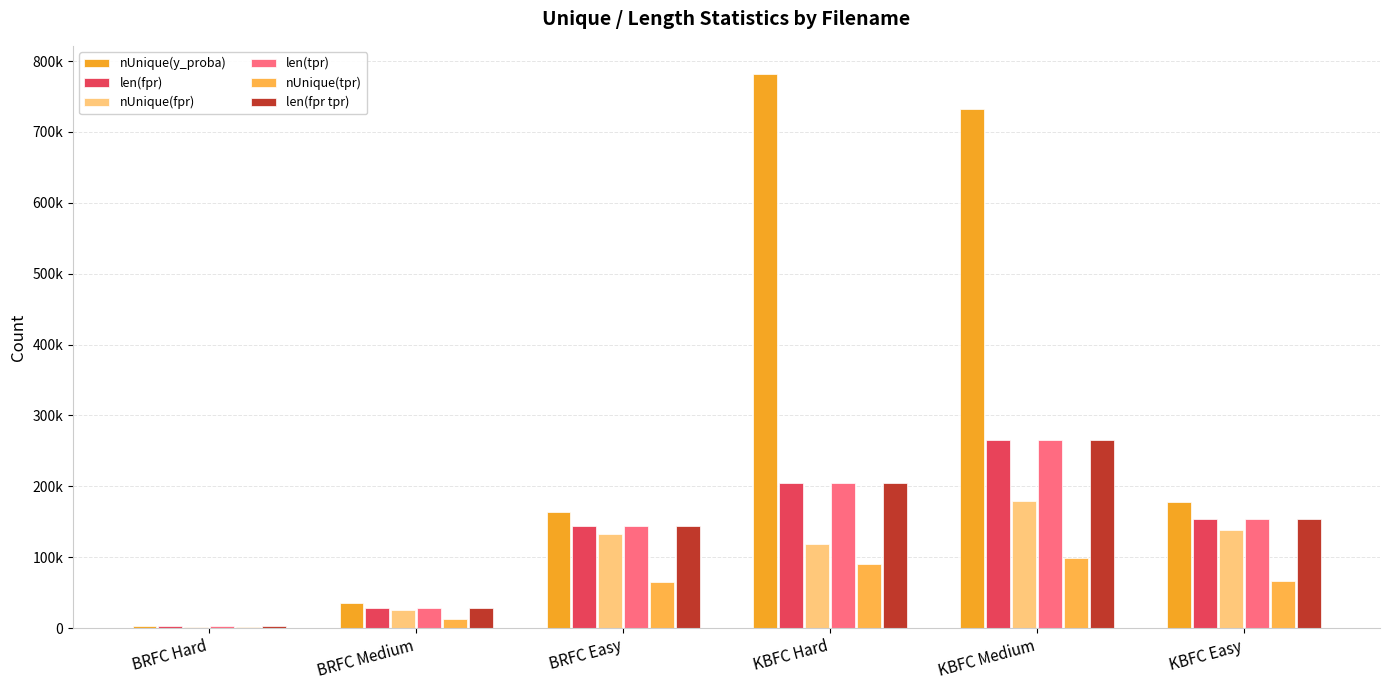

What is the total value across all series at KBFC Medium?

1808764